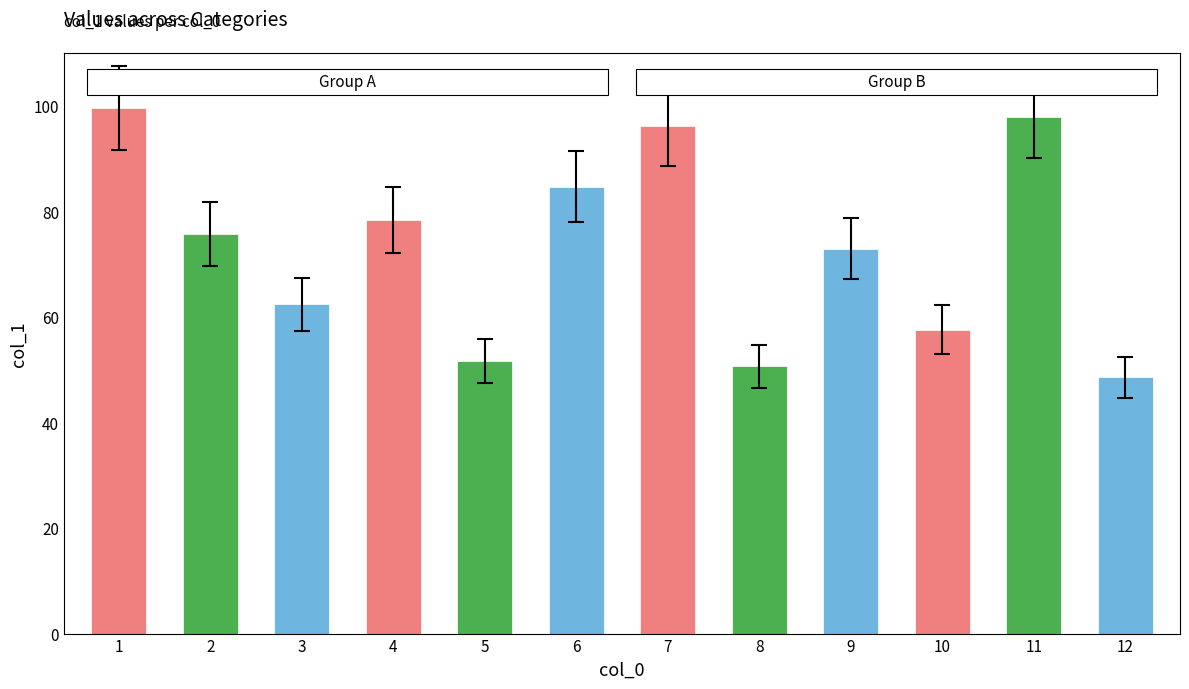

List the labels in order of value, largest first.

1, 11, 7, 6, 4, 2, 9, 3, 10, 5, 8, 12